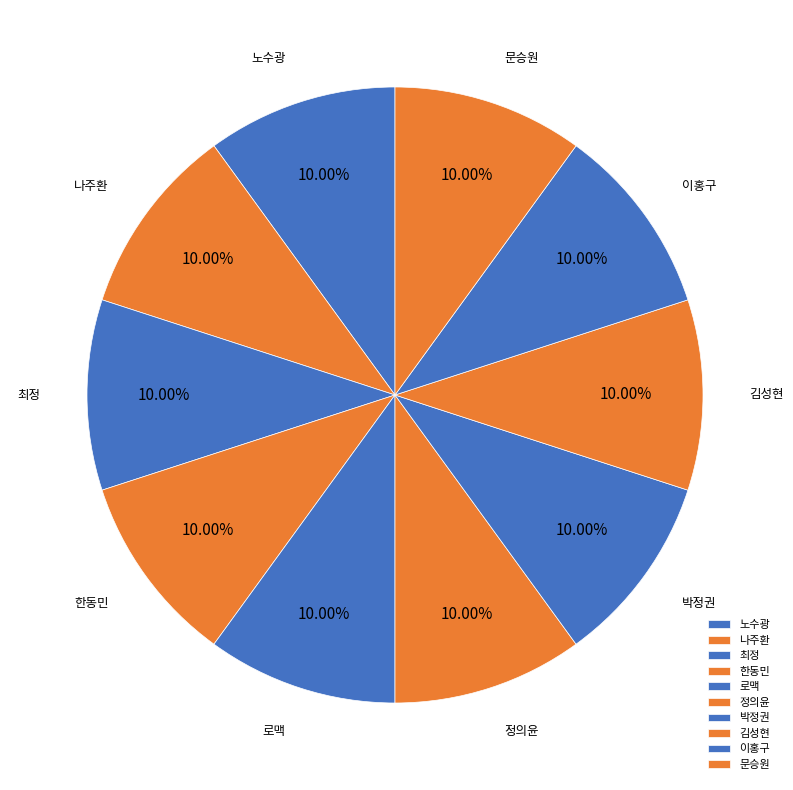

Count the number of slices in the pie.

10